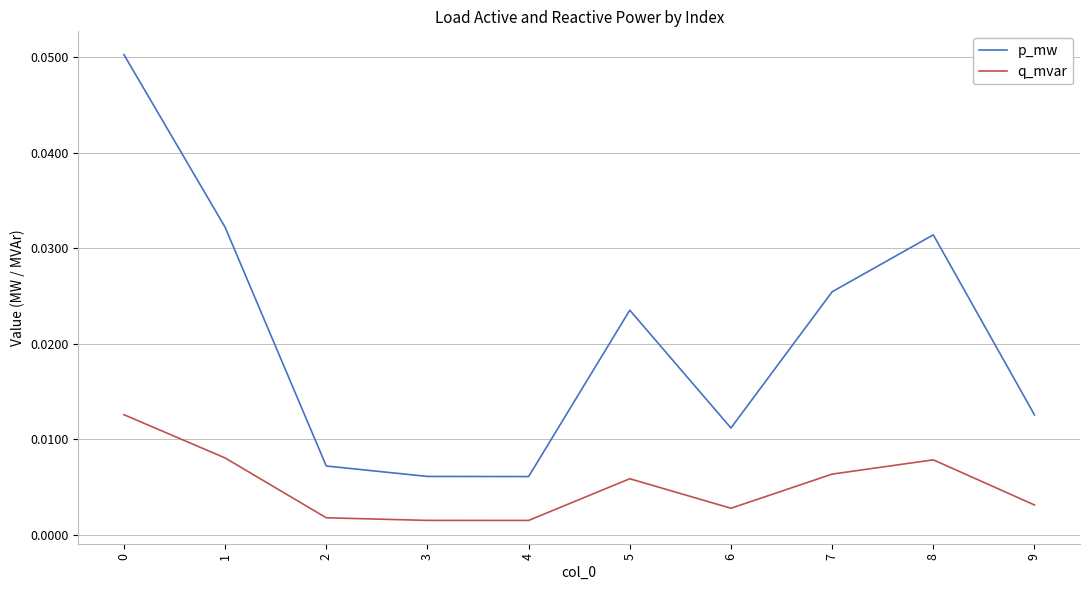

Rank the series by their maximum value, from lowest to highest.

q_mvar, p_mw